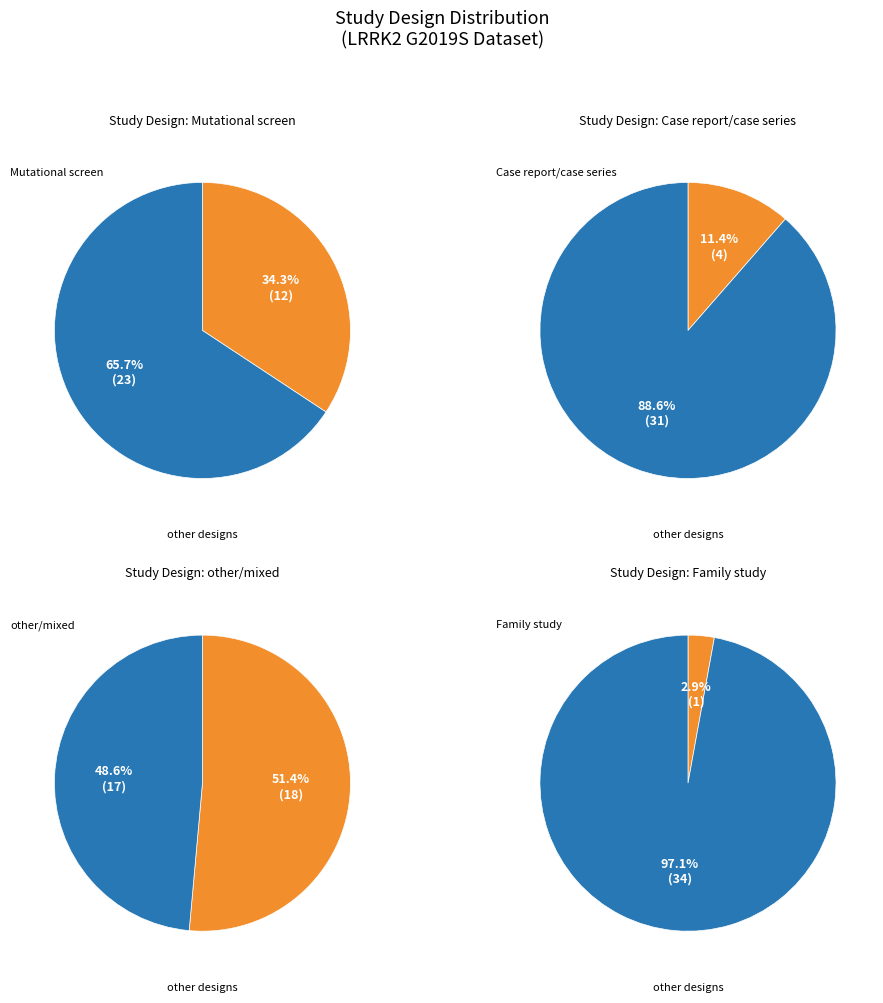

Does any single category account for the majority?

Yes